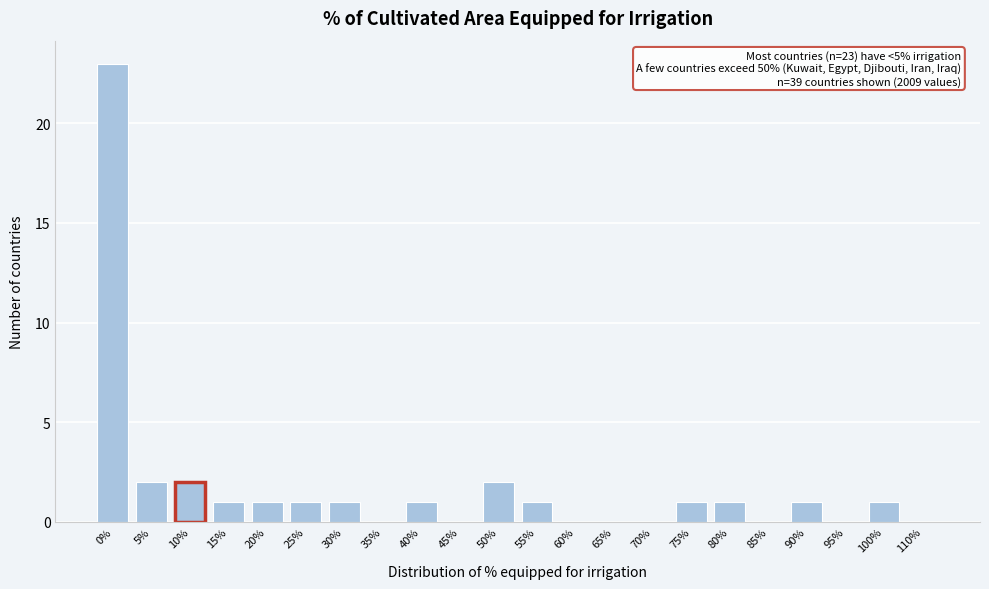

Reading left to right, extract all data points from this chart.

0%=23	5%=2	10%=2	15%=1	20%=1	25%=1	30%=1	35%=0	40%=1	45%=0	50%=2	55%=1	60%=0	65%=0	70%=0	75%=1	80%=1	85%=0	90%=1	95%=0	100%=1	110%=0